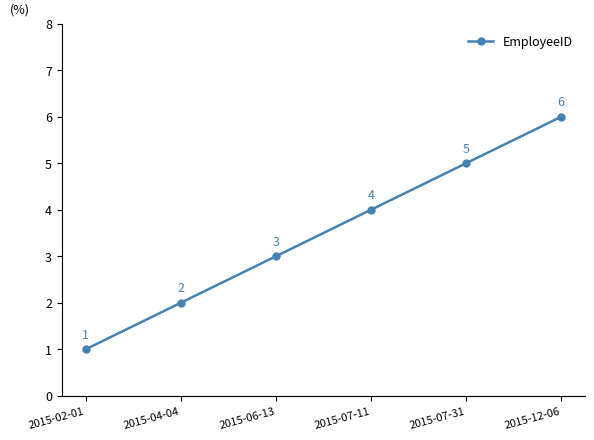

What is the difference between the values at 2015-06-13 and 2015-02-01?

2